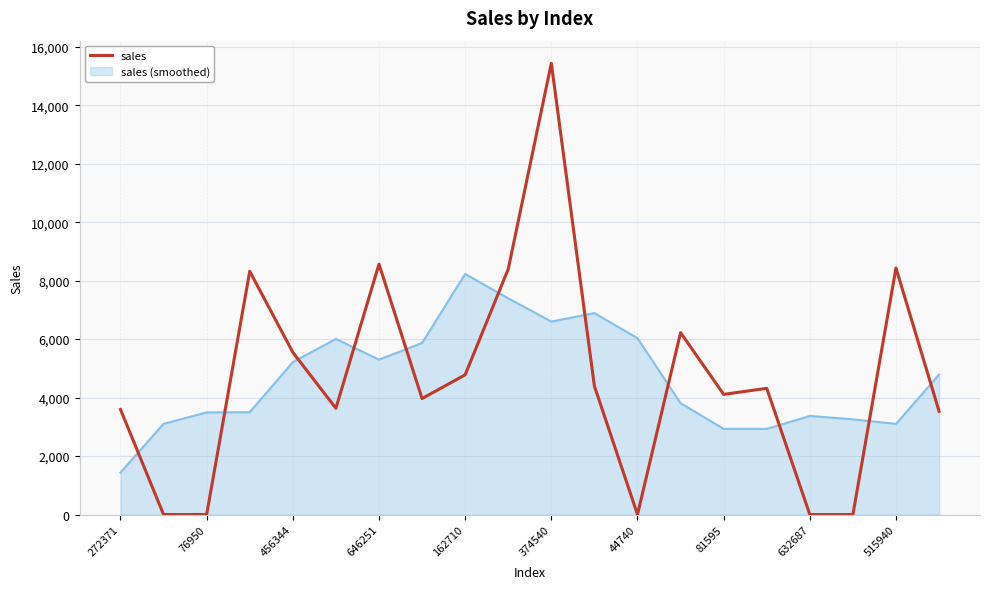

What is the greatest value displayed?

15438.0